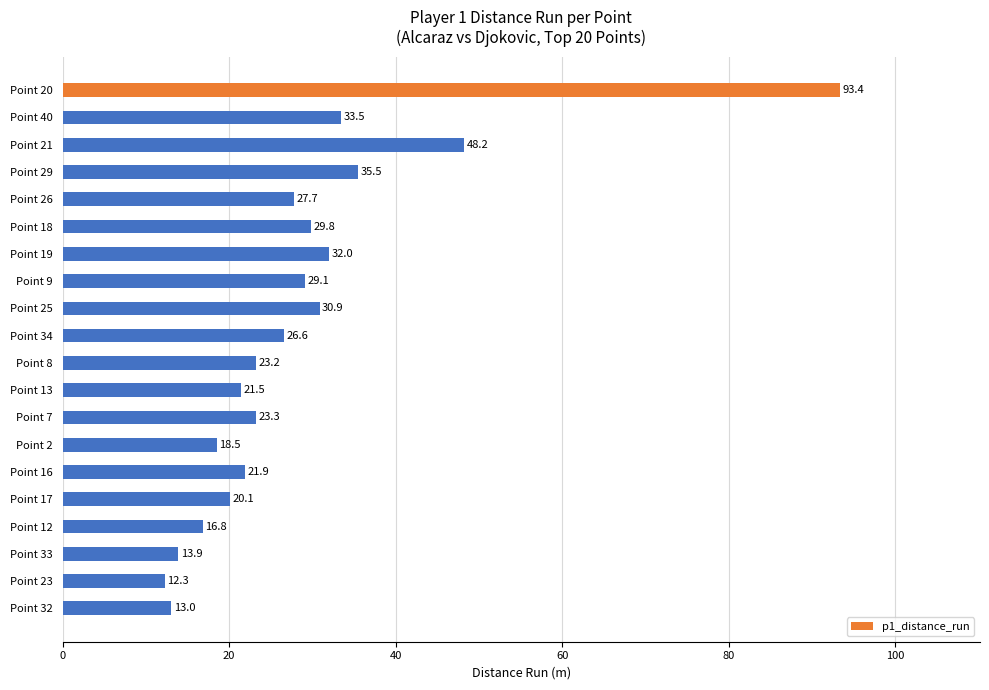

Are the bars grouped side by side (vs. stacked)?

No